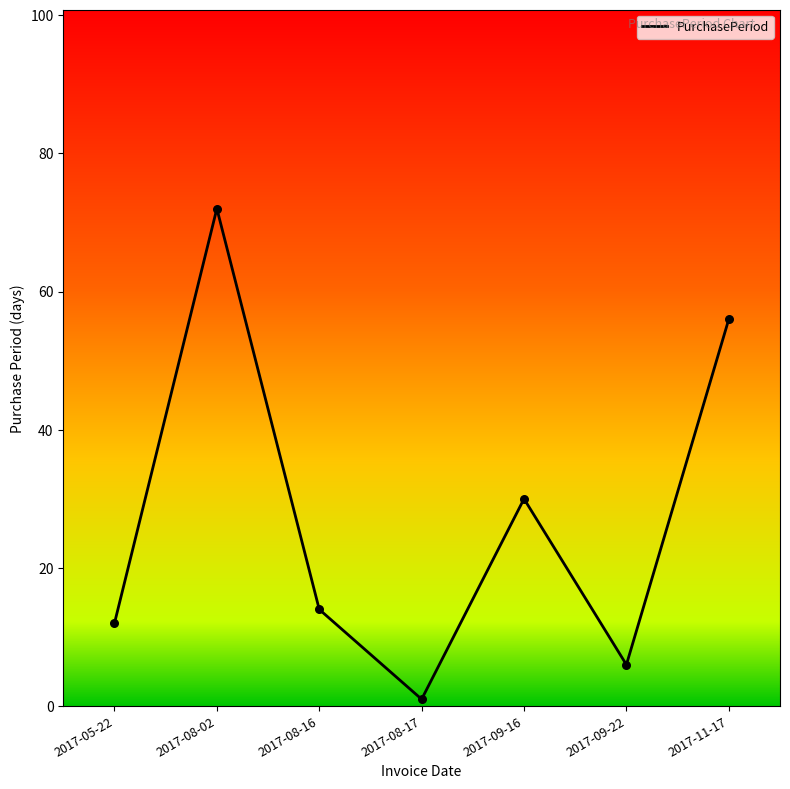

Which has a higher value, 2017-08-02 or 2017-08-16?

2017-08-02